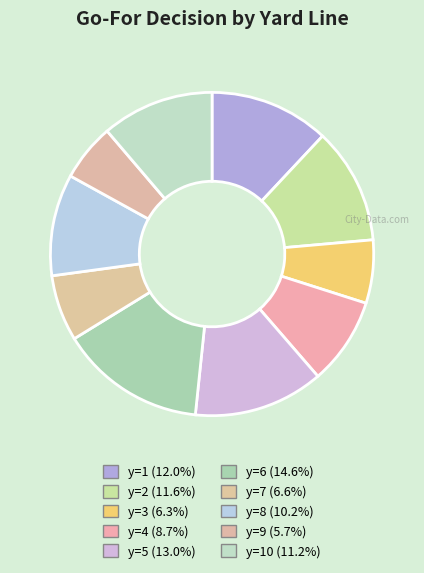

Which category has the biggest portion of the pie?

y=6